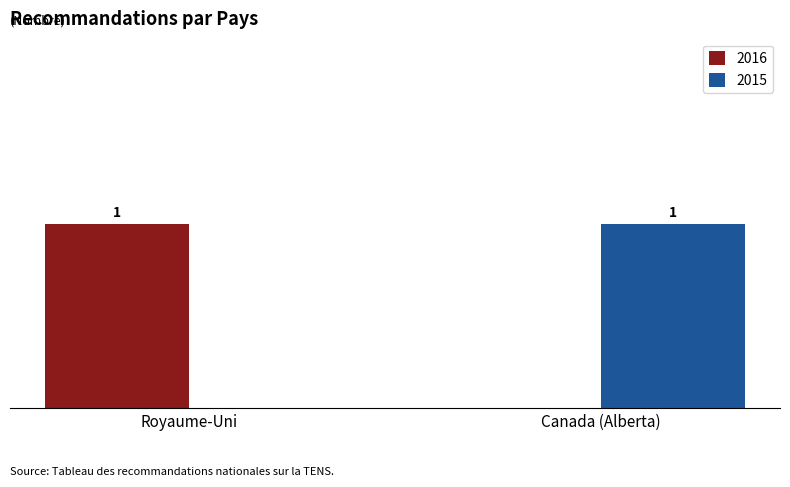

At which label does 2016 reach its peak?

Royaume-Uni